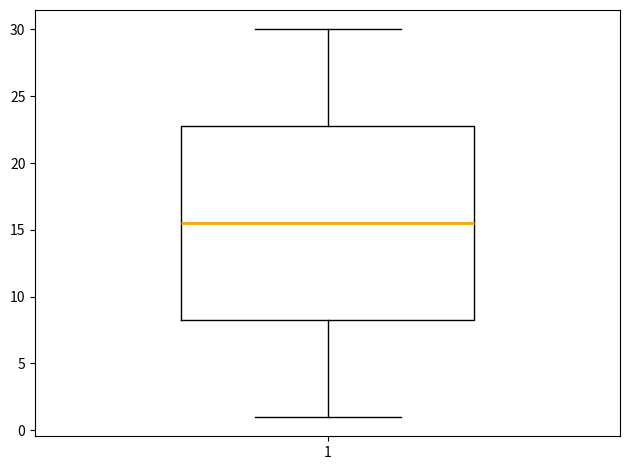

Read this box plot against the y-axis: the position of the median line, the range covered by the box, and the ends of both whiskers. The values are not printed on the chart, so give them approximately, as read against the axis.

median 15.5, box 8.5 to 23.0, whiskers 1.0 to 30.0